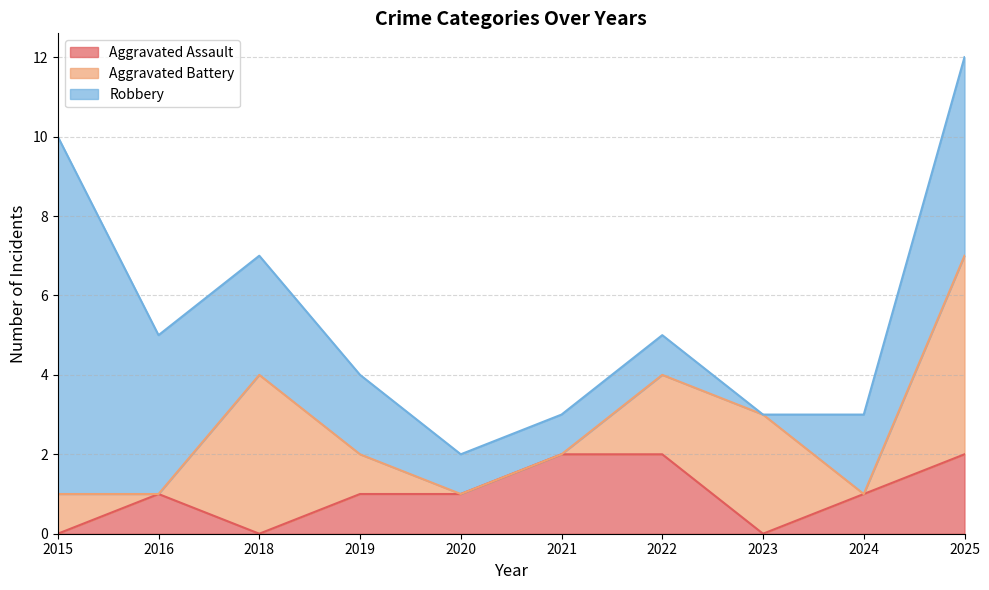

True or false: Robbery has a value of 2 at 2020.

False